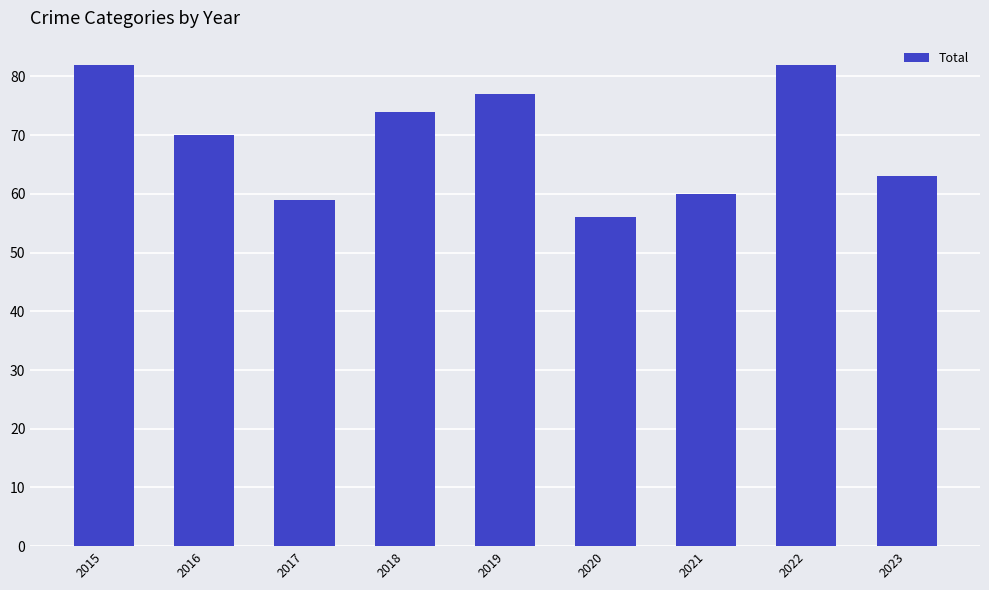

Which category has the lowest value across all series?

2020